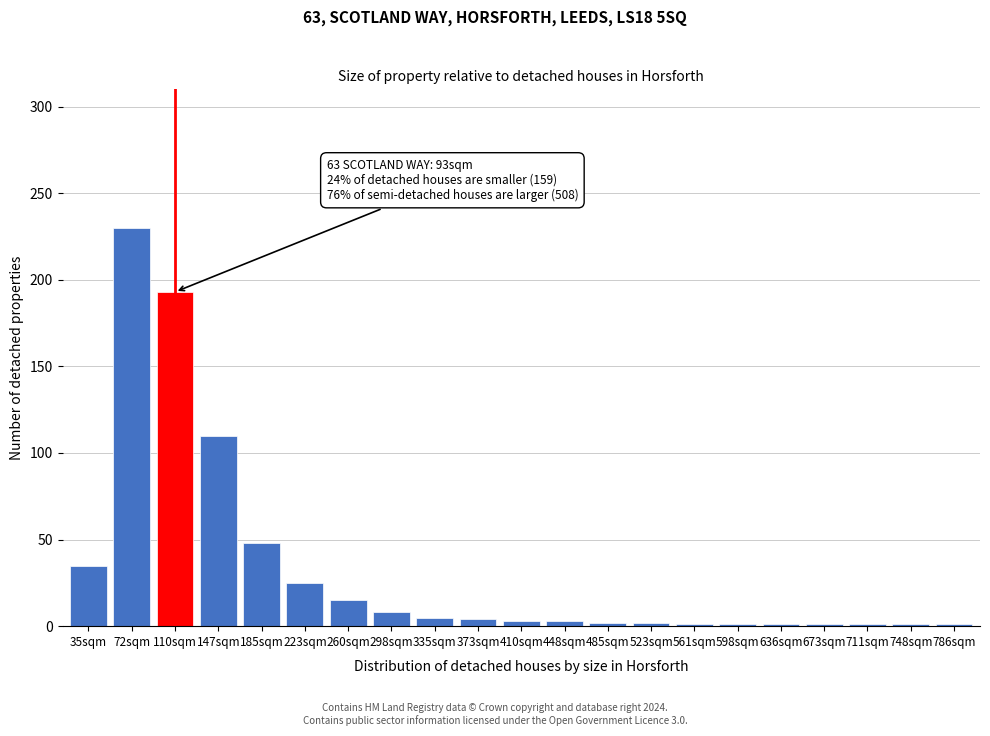

What is the difference between the maximum and minimum values?

229